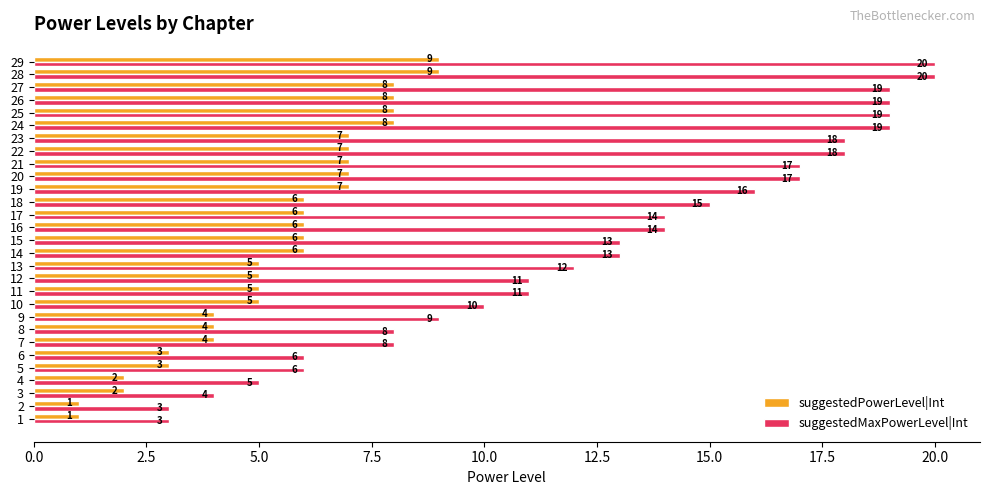

The value of suggestedPowerLevel|Int at 16 is 6. True or false?

True